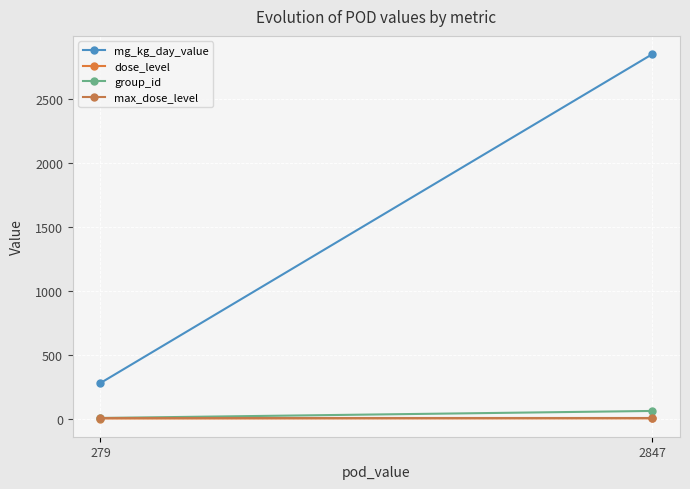

What is the difference between the maximum and minimum values in the group_id series?

55